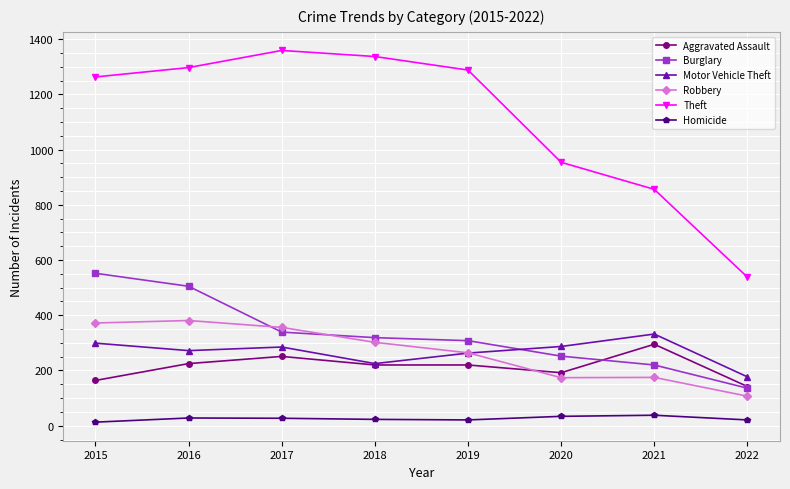

True or false: Theft has more than 2 points higher than both neighbors.

False